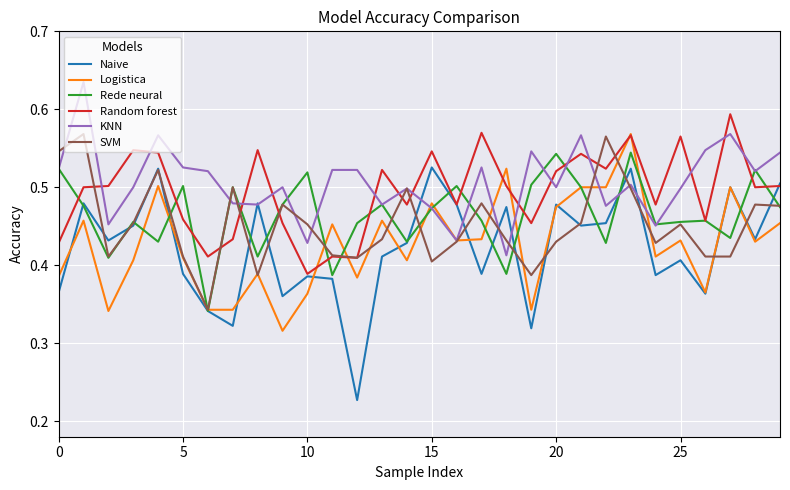

Which series has the largest range (max minus min)?

Naive